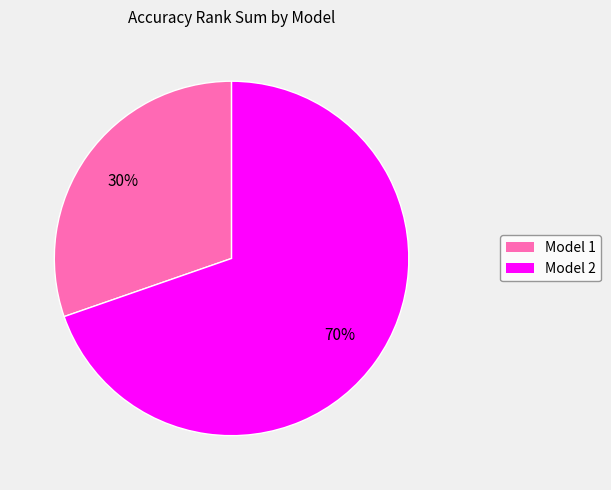

Is there a majority slice in this chart?

Yes